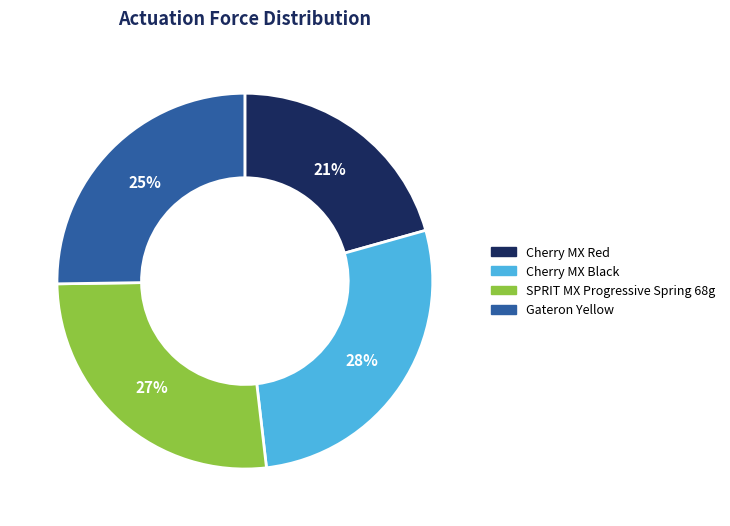

To the nearest percent, what is the average slice percentage?

25%